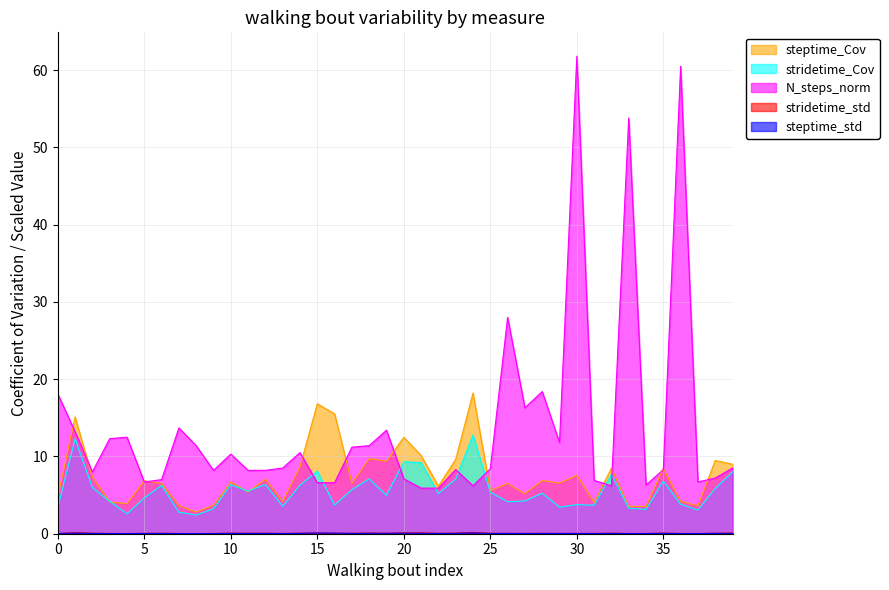

List the series in order of their peak value, highest first.

N_steps_norm, steptime_Cov, stridetime_Cov, stridetime_std, steptime_std